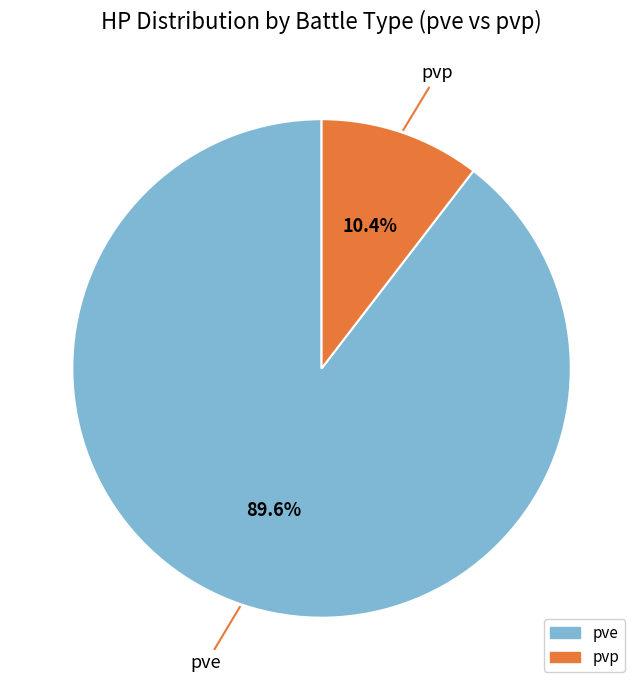

To the nearest percent, what is the difference between the largest and smallest slice percentages?

79%